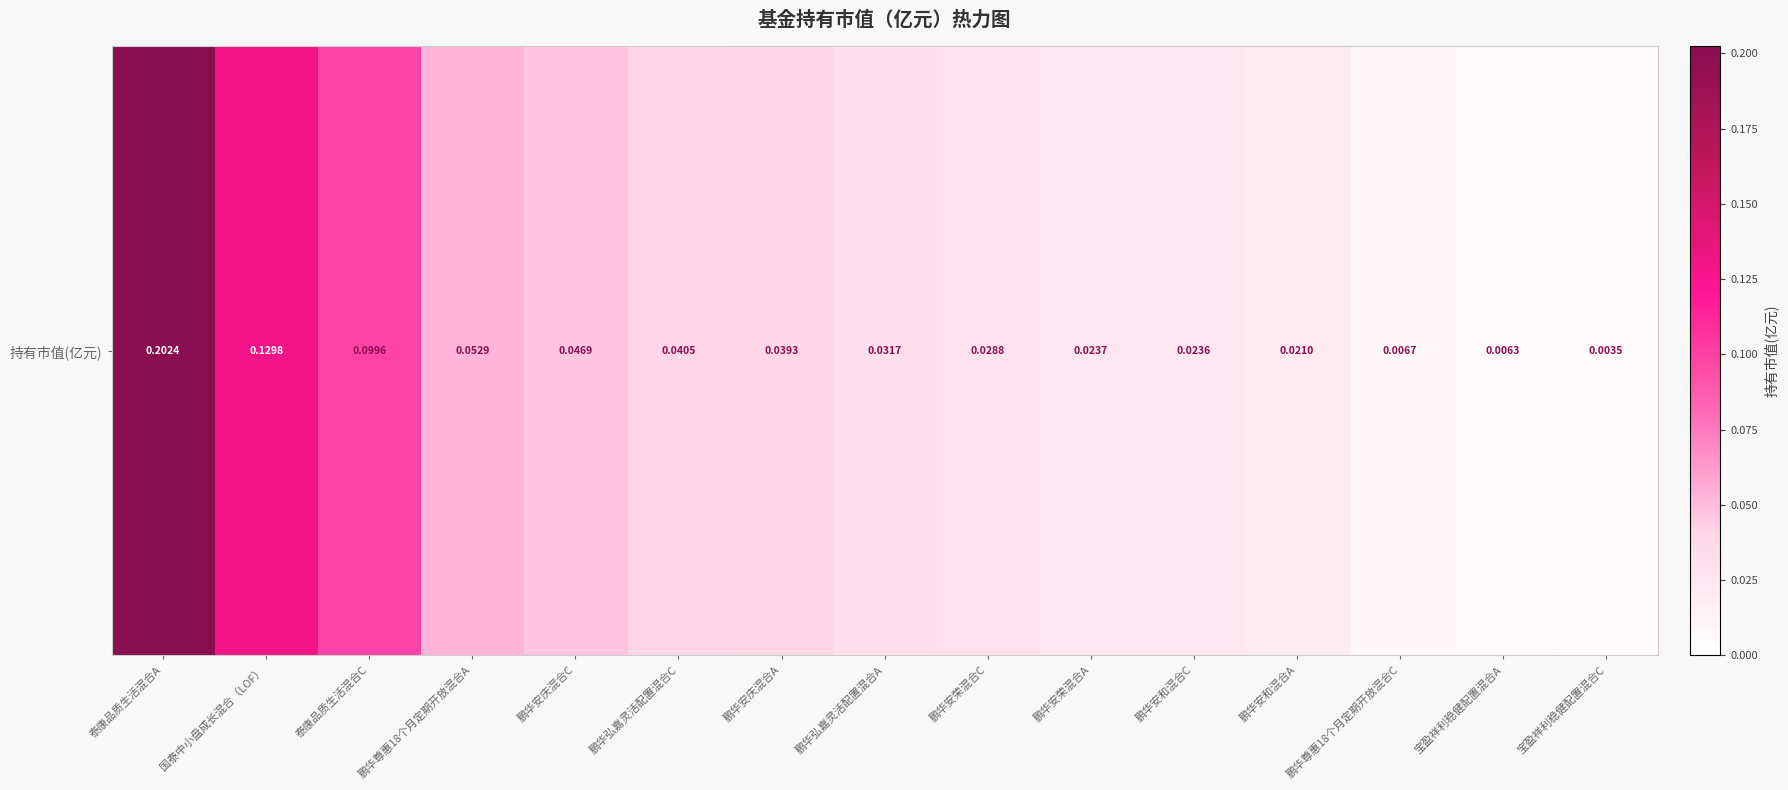

Rank the categories by value from lowest to highest.

宝盈祥利稳健配置混合C, 宝盈祥利稳健配置混合A, 鹏华尊惠18个月定期开放混合C, 鹏华安和混合A, 鹏华安和混合C, 鹏华安荣混合A, 鹏华安荣混合C, 鹏华弘嘉灵活配置混合A, 鹏华安庆混合A, 鹏华弘嘉灵活配置混合C, 鹏华安庆混合C, 鹏华尊惠18个月定期开放混合A, 泰康品质生活混合C, 国泰中小盘成长混合（LOF）, 泰康品质生活混合A